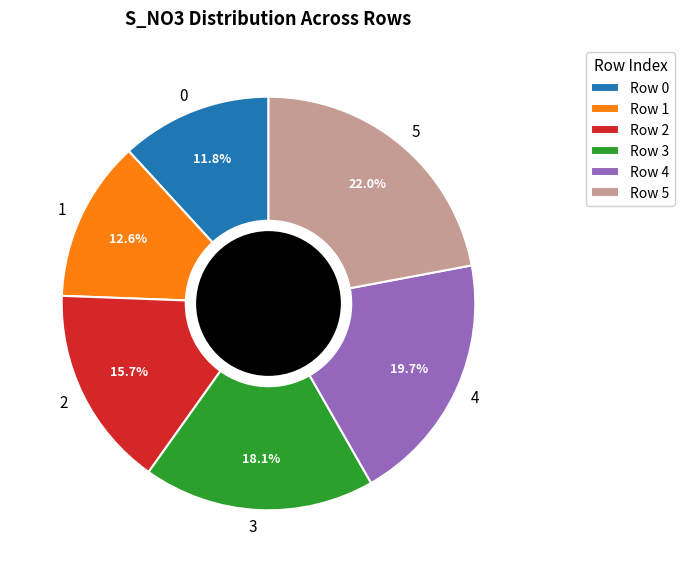

Between 4 and 2, which is larger?

4